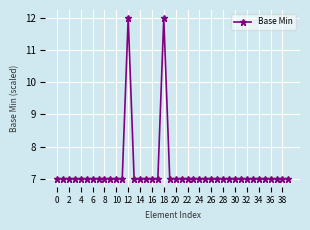

Reading right to left, list all the values displayed in this chart.

7	7	7	7	7	7	7	7	7	7	7	7	7	7	7	7	7	7	7	7	7	12	7	7	7	7	7	12	7	7	7	7	7	7	7	7	7	7	7	7